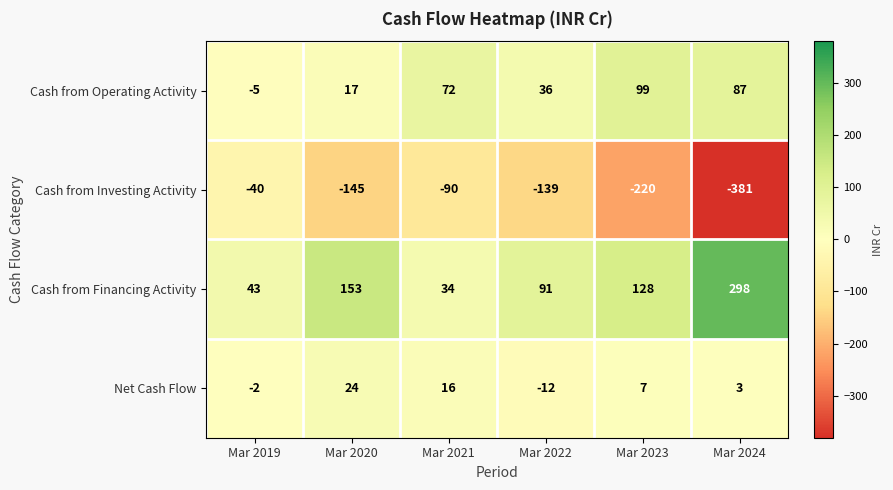

Is the value of Cash from Financing Activity at Mar 2019 greater than the value of Cash from Investing Activity at Mar 2022?

Yes